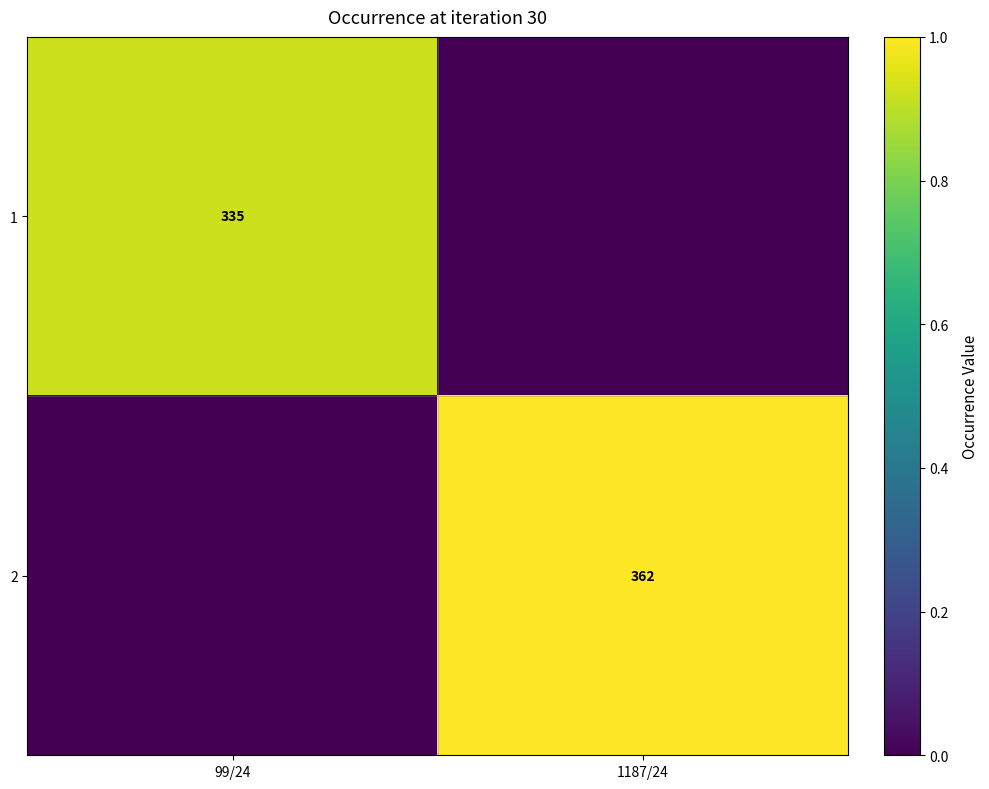

The 2 series shows 1.4 at 1187/24. True or false?

False